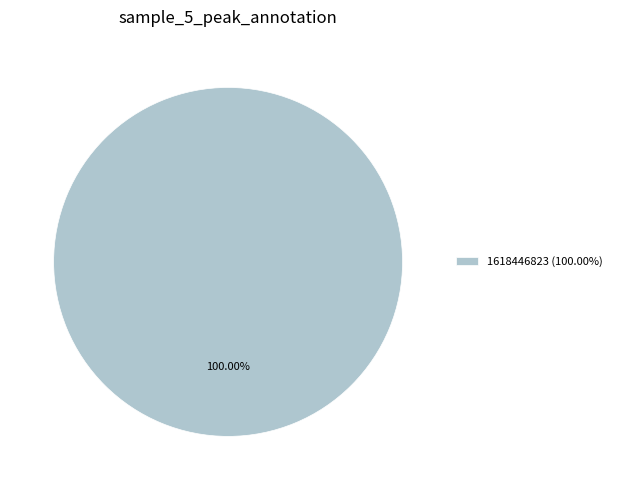

Is there any slice that represents more than half of the pie?

Yes